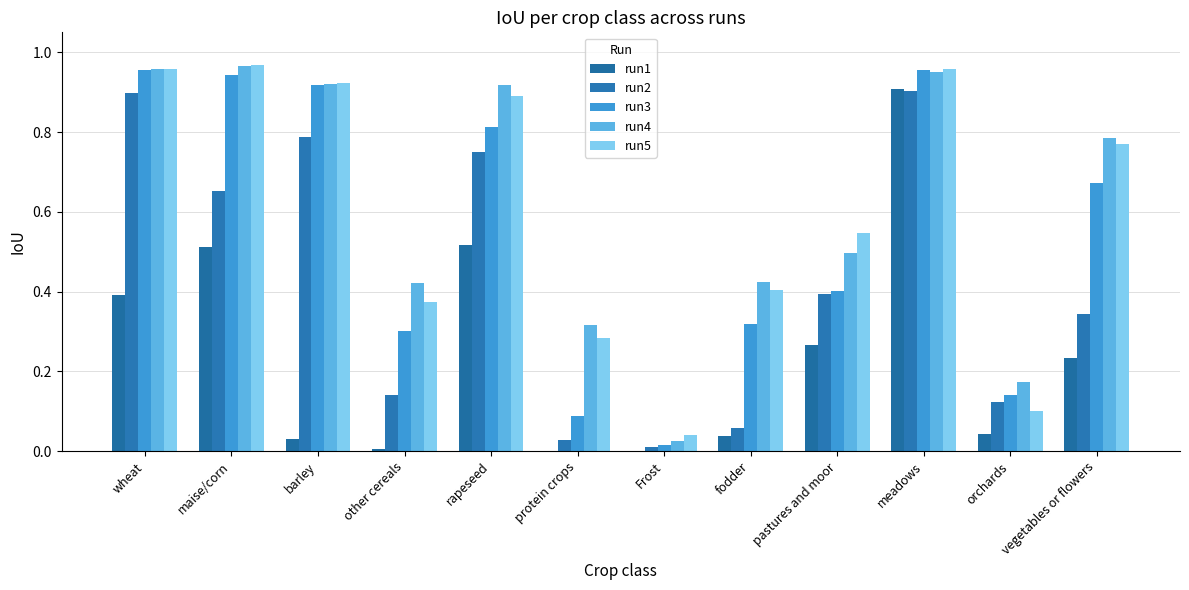

Rank the series by their maximum value, from lowest to highest.

run2, run1, run3, run4, run5